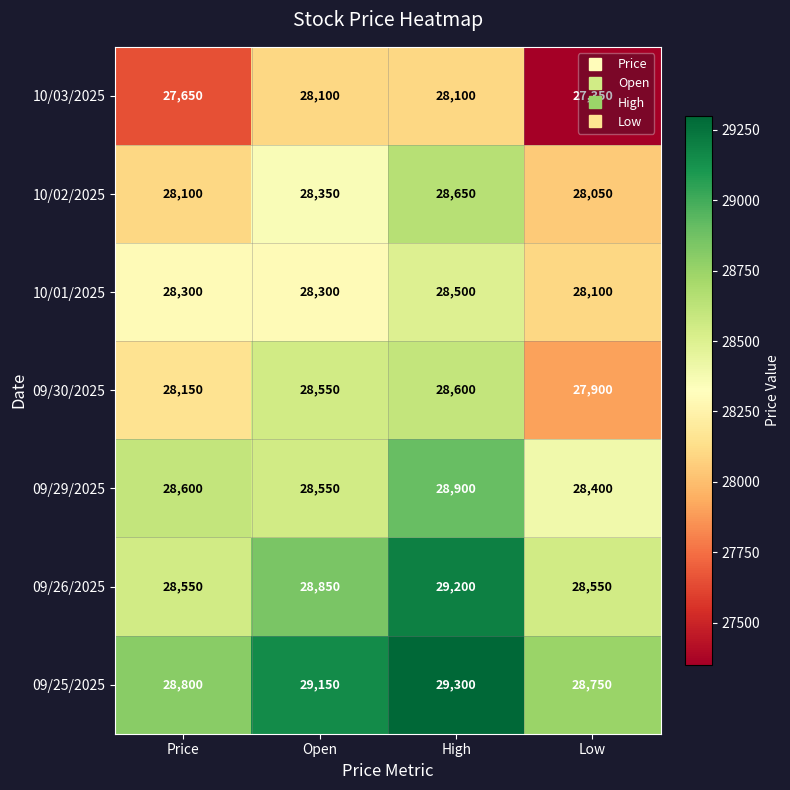

At which category does the chart reach its peak across all series?

High